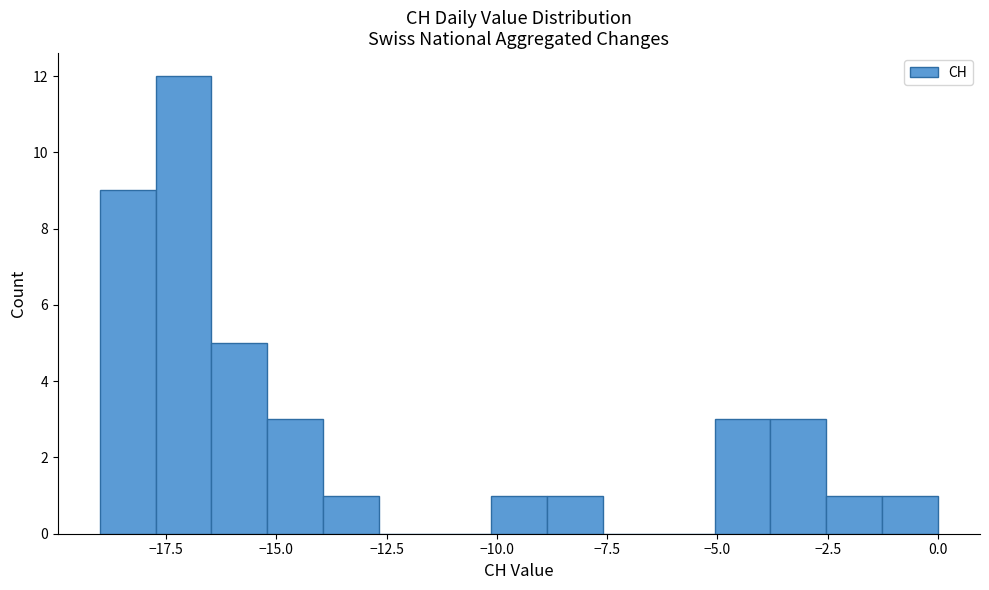

Read against the x-axis, roughly where is the centre of the tallest bar?

-17.0